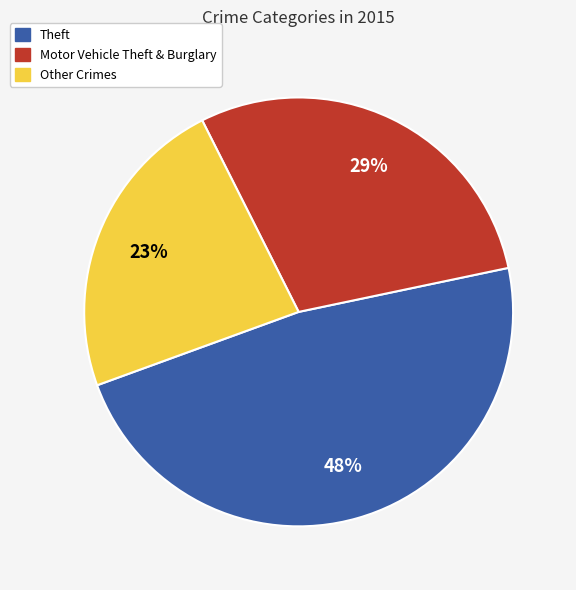

Does any single category account for the majority?

No